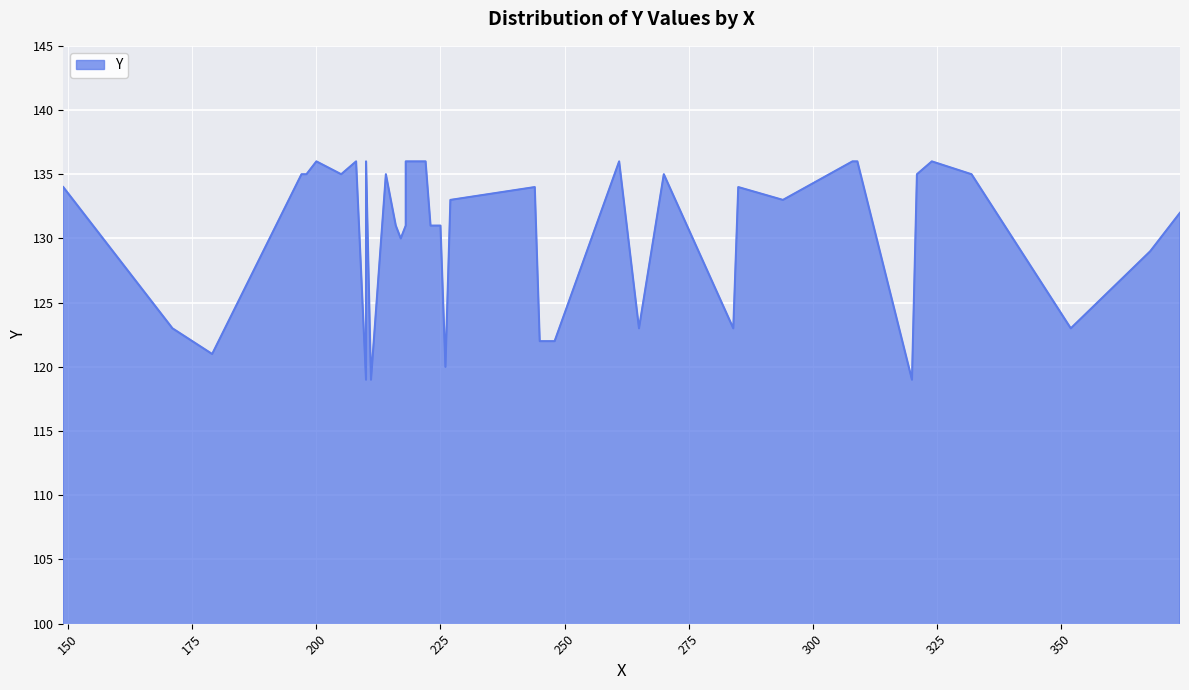

Reading left to right, transcribe all the data shown in this chart.

210=119	211=119	320=119	226=120	179=121	245=122	248=122	171=123	265=123	284=123	352=123	368=129	217=130	210=131	216=131	218=131	223=131	225=131	374=132	227=133	294=133	149=134	244=134	285=134	197=135	198=135	205=135	214=135	270=135	321=135	332=135	200=136	208=136	210=136	218=136	222=136	261=136	308=136	309=136	324=136